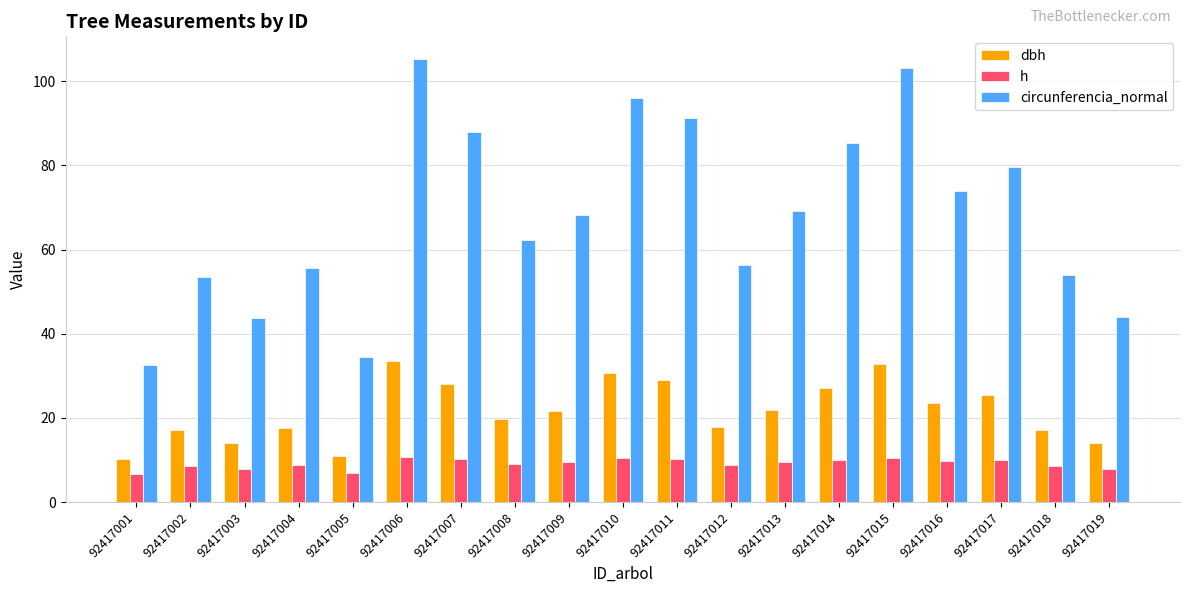

Are the bars grouped side by side (vs. stacked)?

Yes